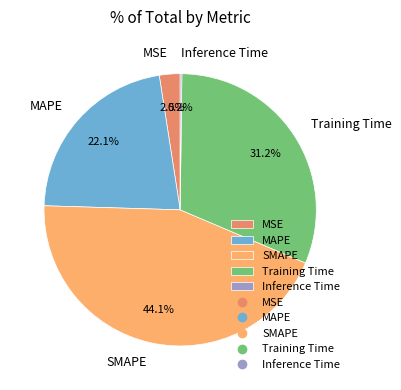

What is the largest slice in the pie chart?

SMAPE